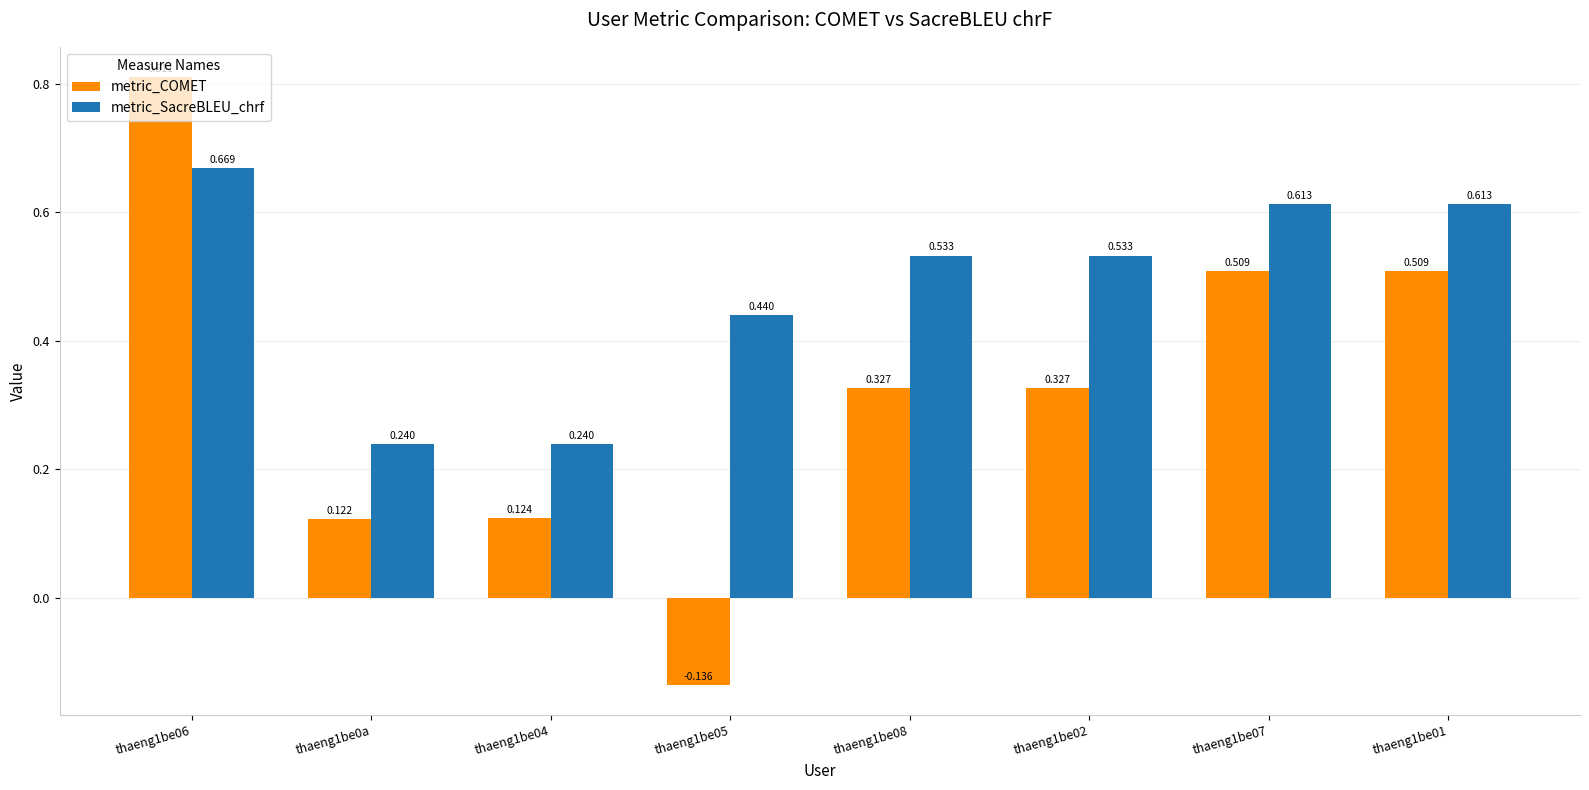

The value of metric_SacreBLEU_chrf at thaeng1be0a is 0.4. True or false?

False